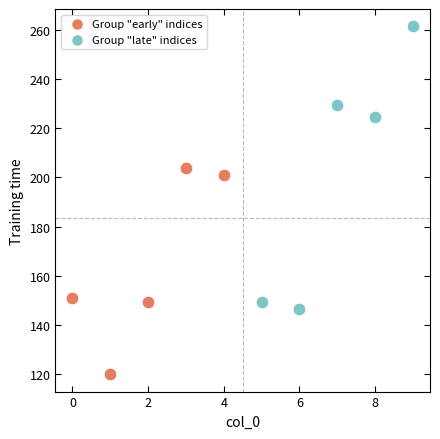

Which series reaches the maximum Y coordinate?

Group "late" indices